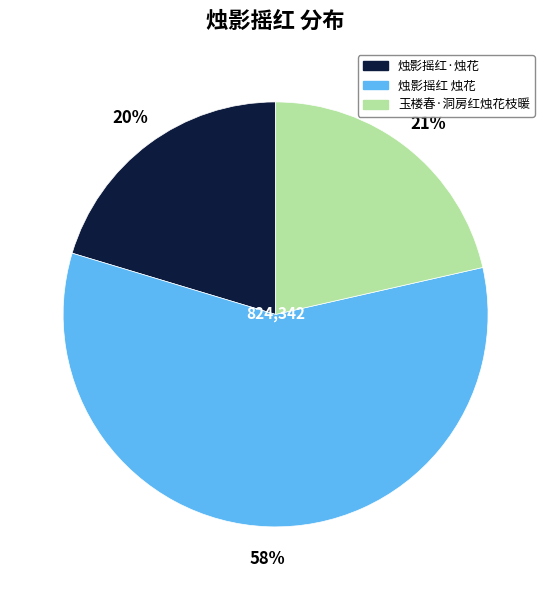

The 烛影摇红 烛花 slice represents 53% of the pie. True or false?

False